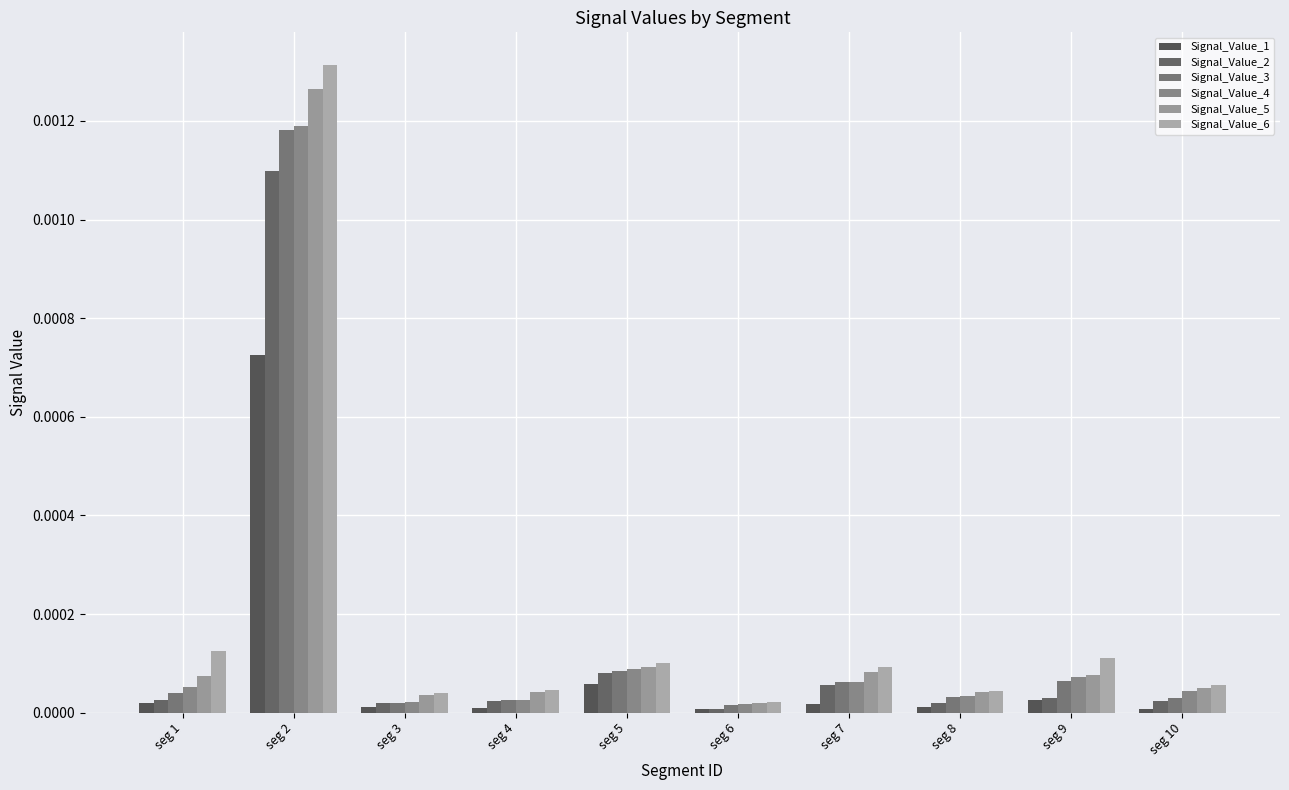

Which series has the widest spread of values?

Signal_Value_6